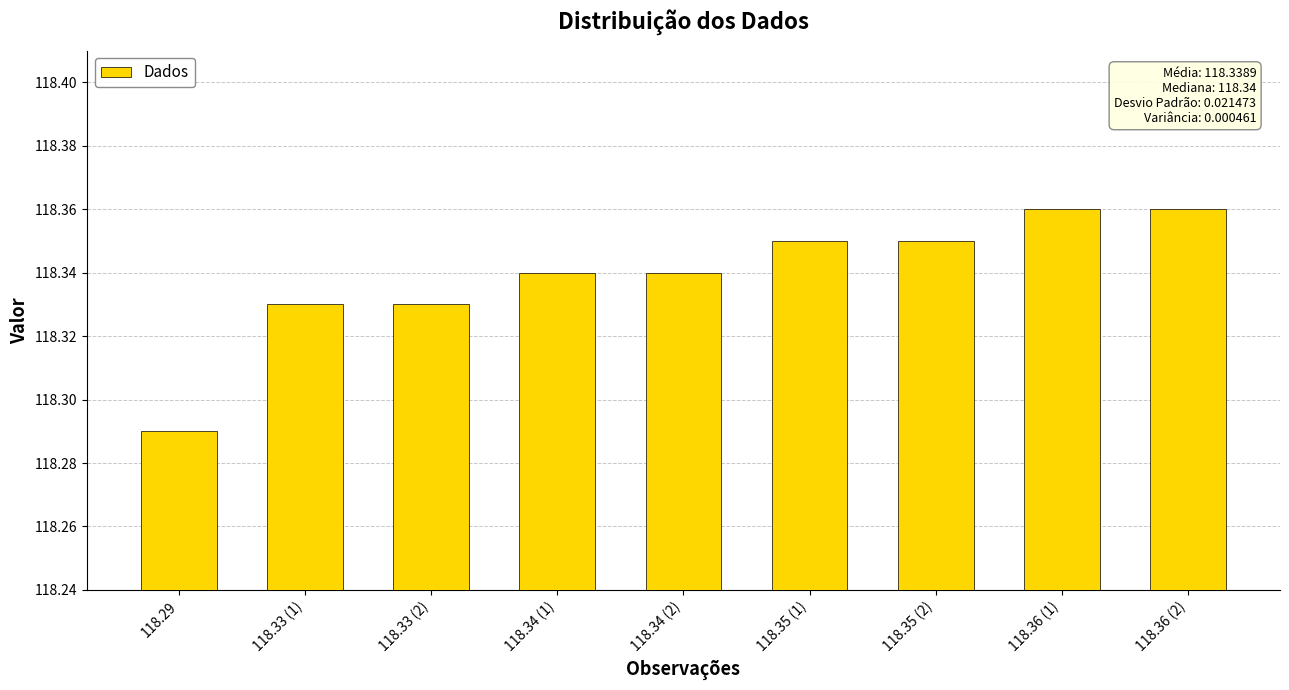

Count the number of data series in this chart.

1